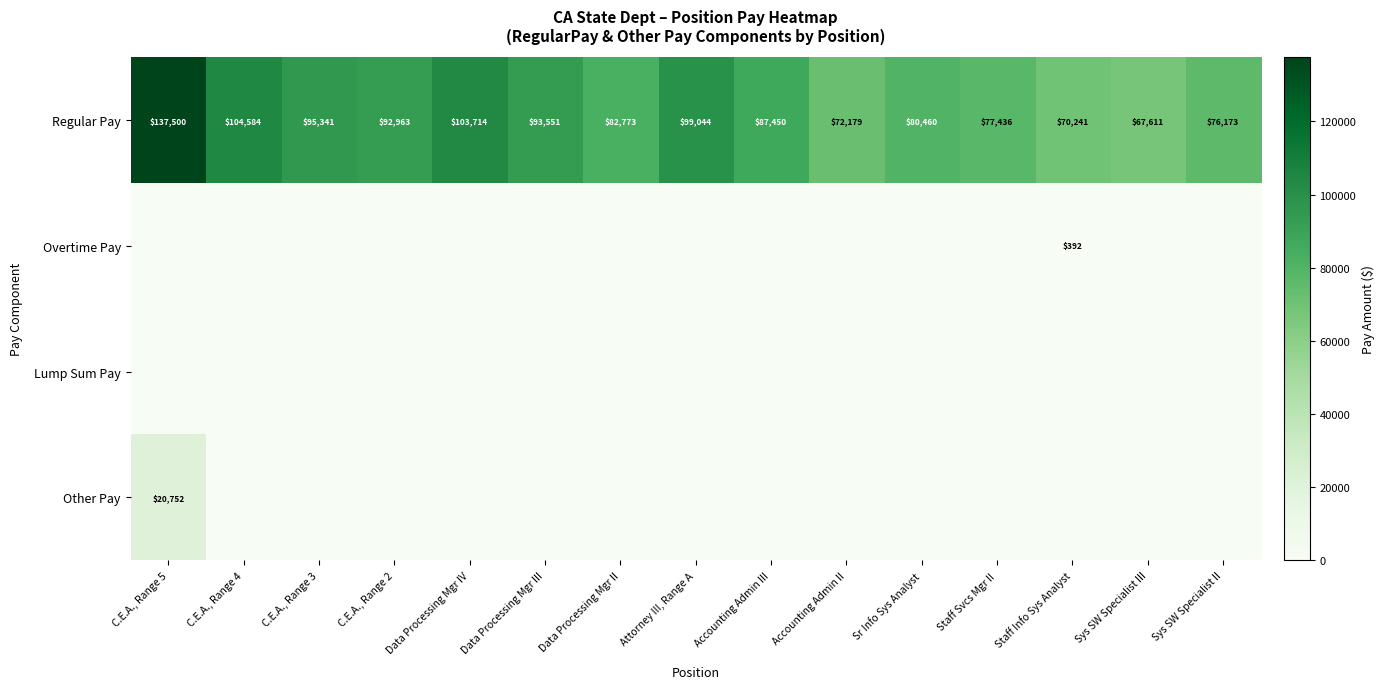

At how many categories does at least one series exceed 122545?

1